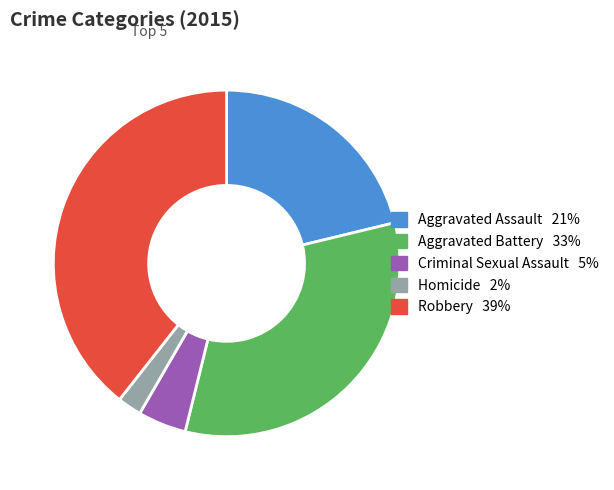

Which slice is the smallest?

Homicide